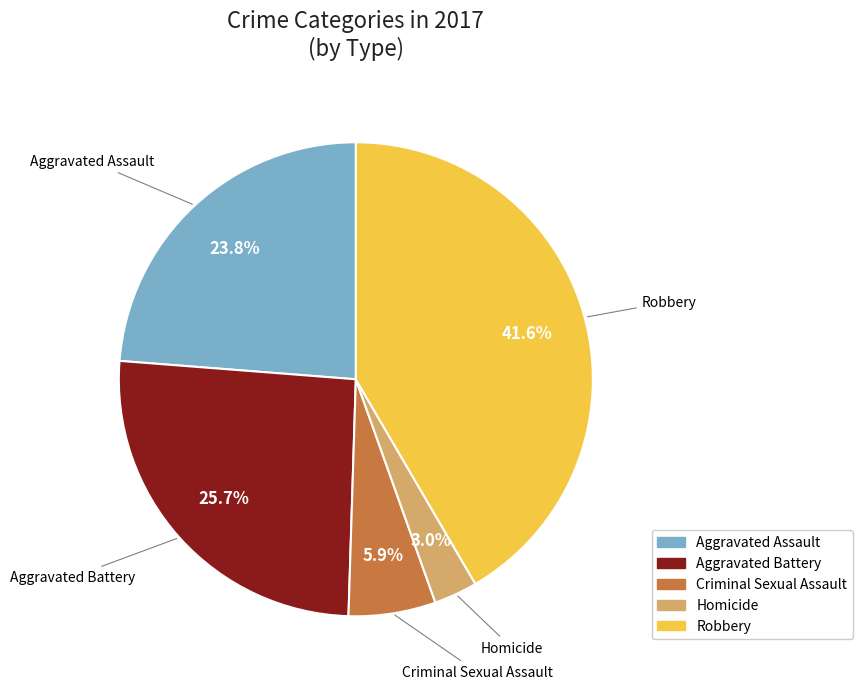

Combined, do Robbery and Homicide account for over 50%?

No